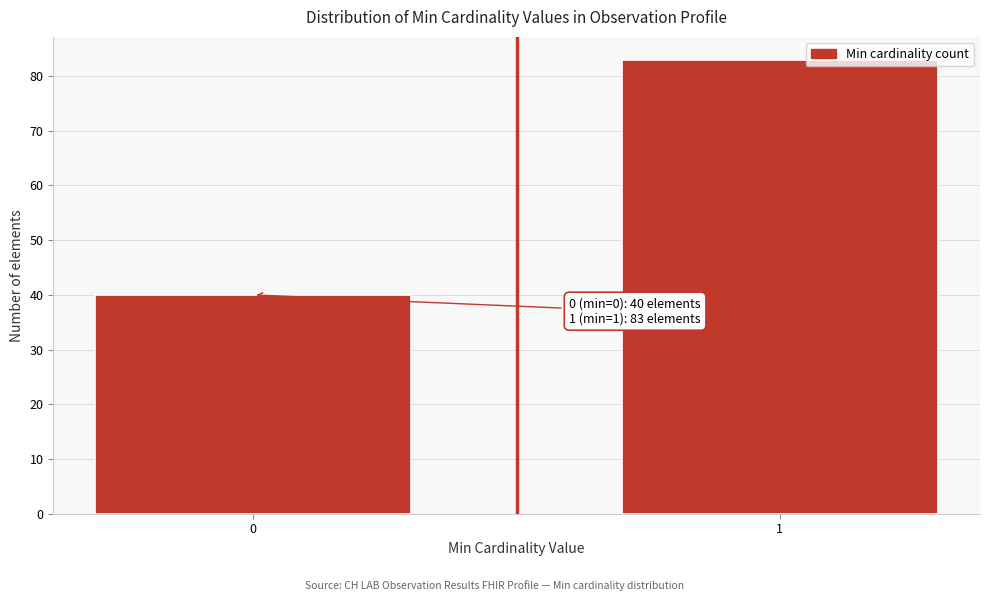

Reading right to left, transcribe all the data shown in this chart.

83	40